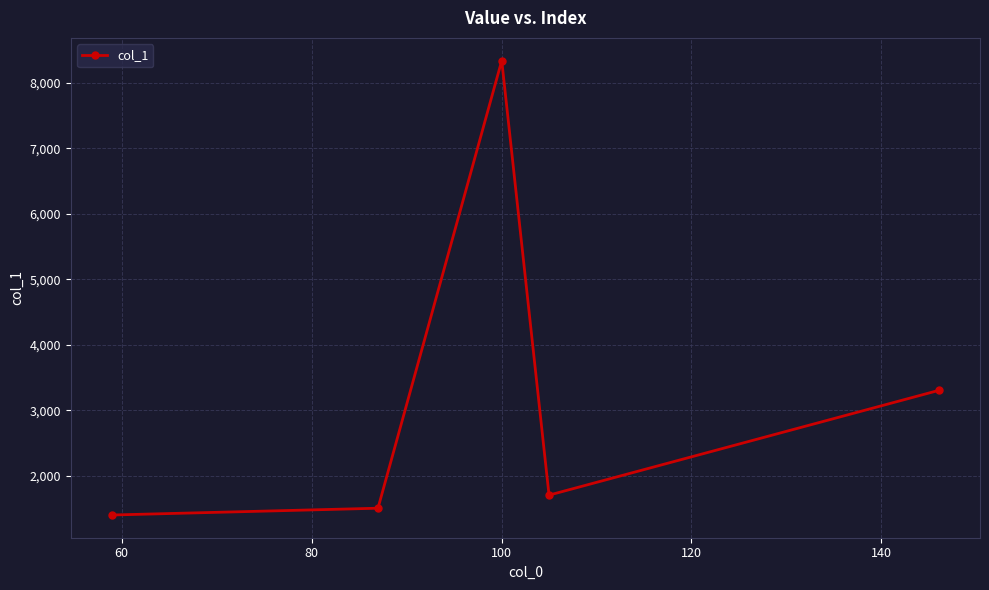

Does the chart display data point markers on the line(s)?

Yes